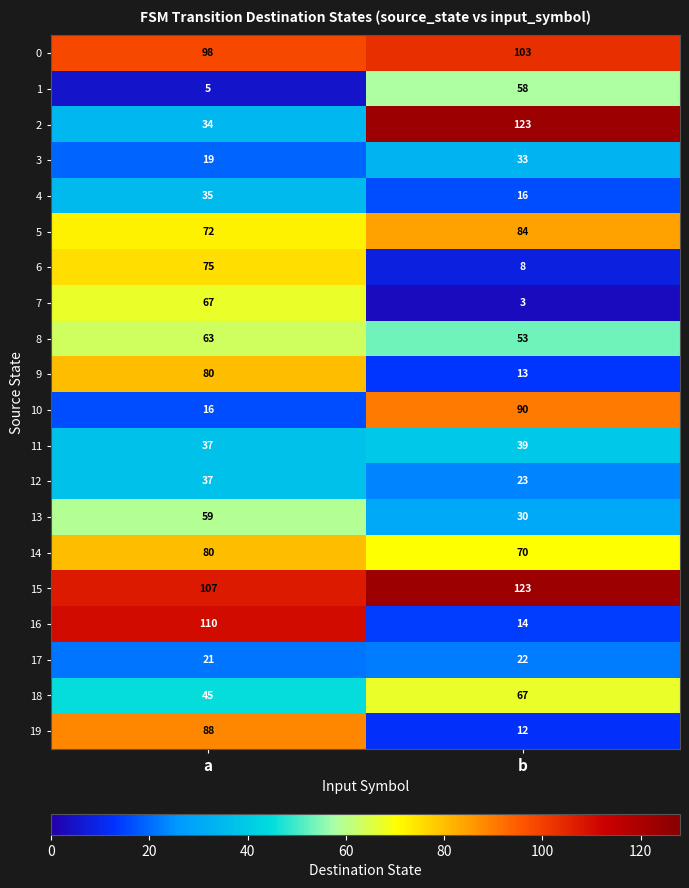

What is the minimum value for 14?

70